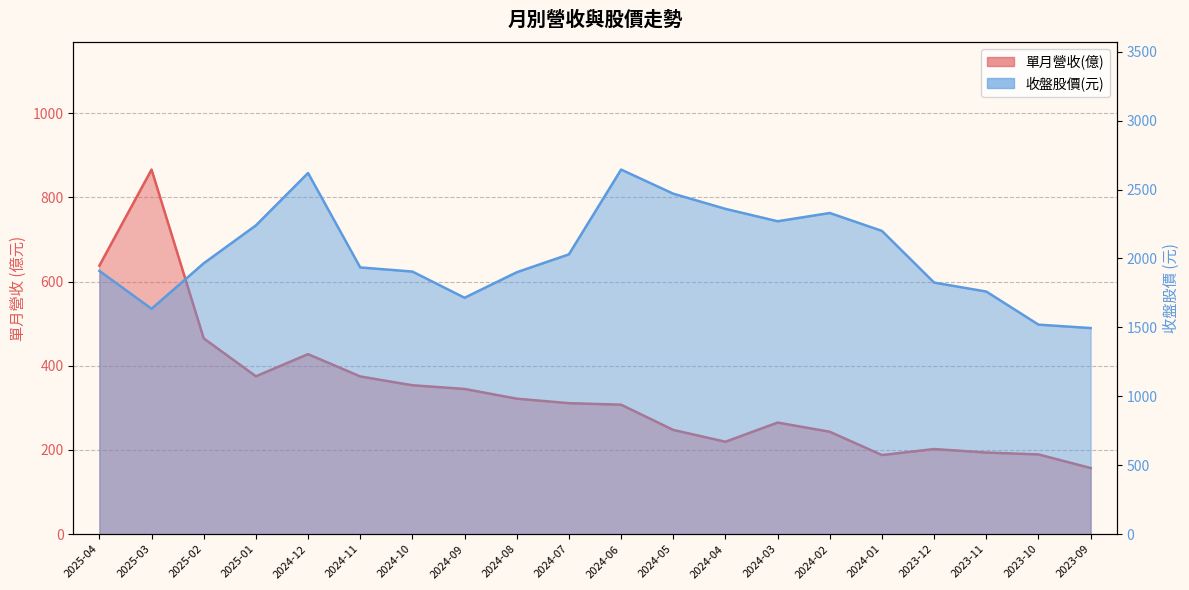

What is the maximum value for 單月營收(億)?

866.3